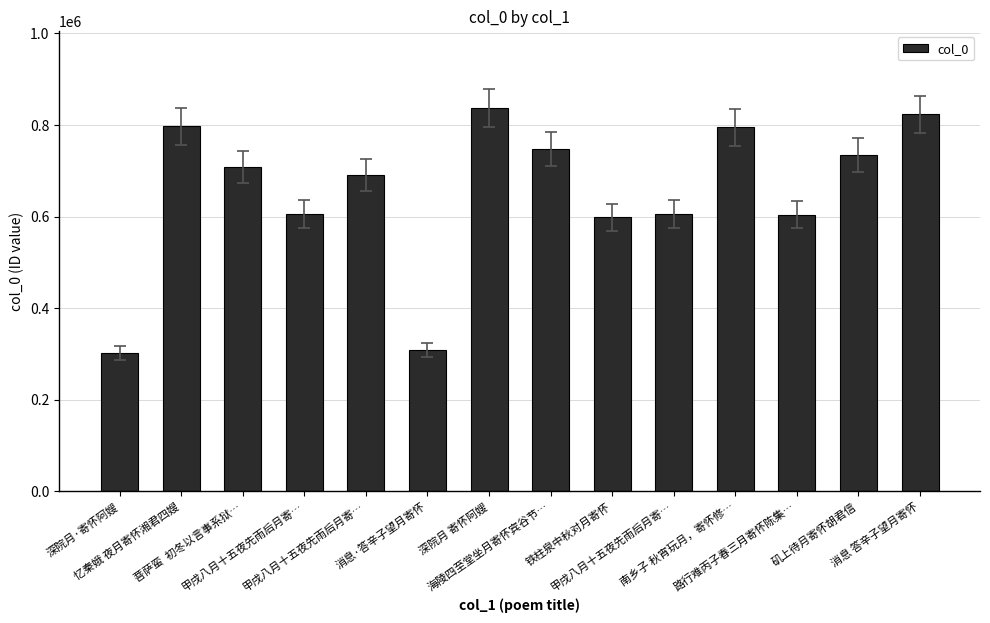

What is the difference between the values at 铁柱泉中秋对月寄怀 and 甲戌八月十五夜先雨后月寄…?

6657